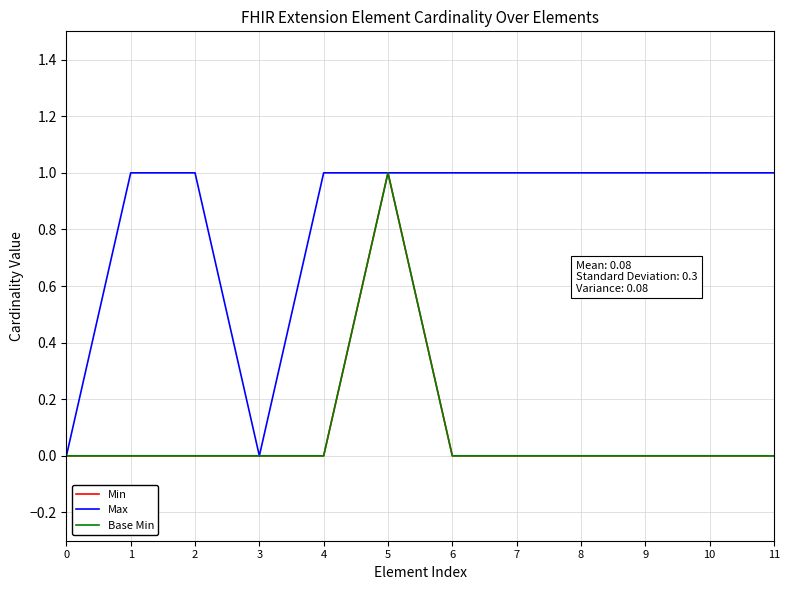

Is this an area chart (filled region under the line)?

No